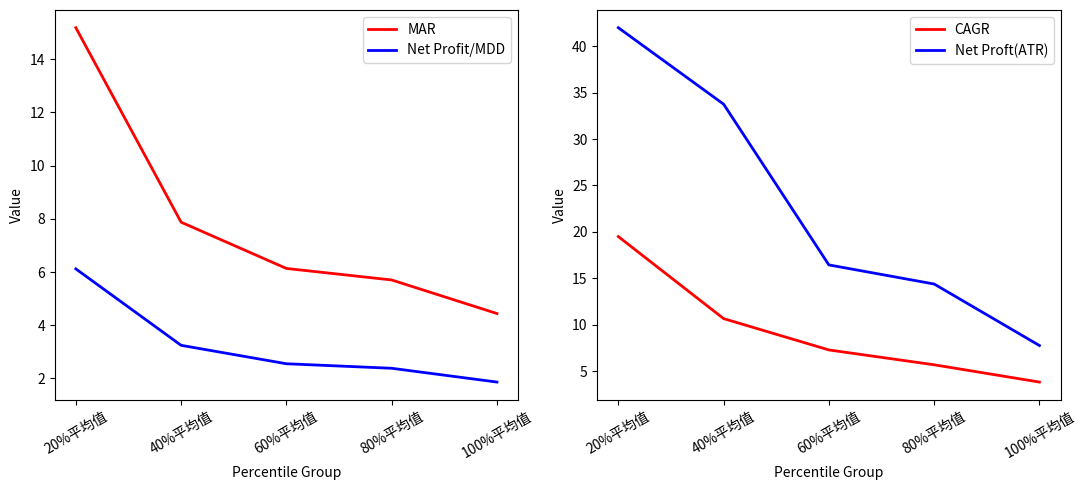

True or false: Net Proft(ATR) and CAGR cross at least once.

False